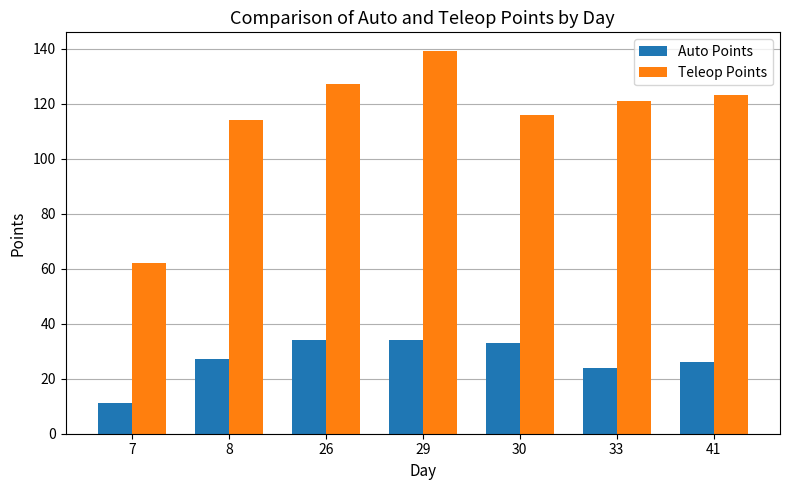

Reading left to right, extract all data points from this chart.

Auto Points: 11	27	34	34	33	24	26
Teleop Points: 62	114	127	139	116	121	123